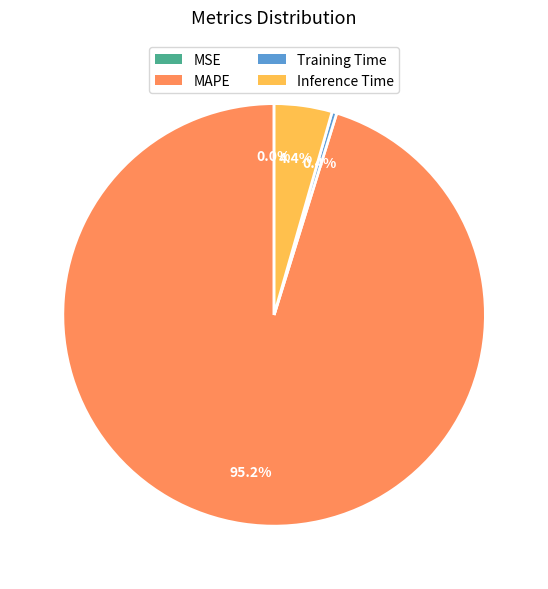

Is the sum of Inference Time and MAPE greater than half?

Yes